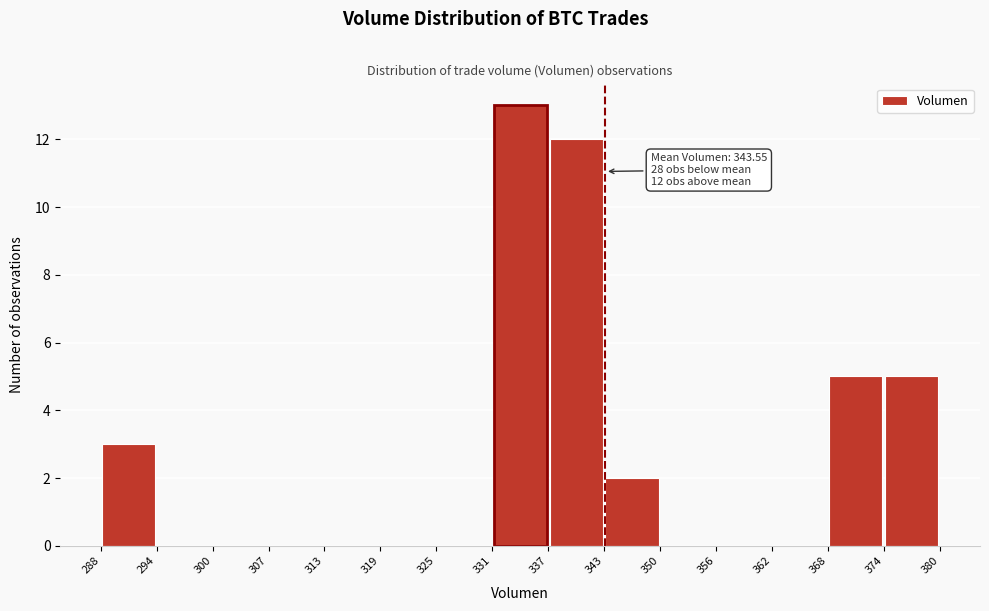

Which range on the x-axis has the tallest bar?

331 to 337